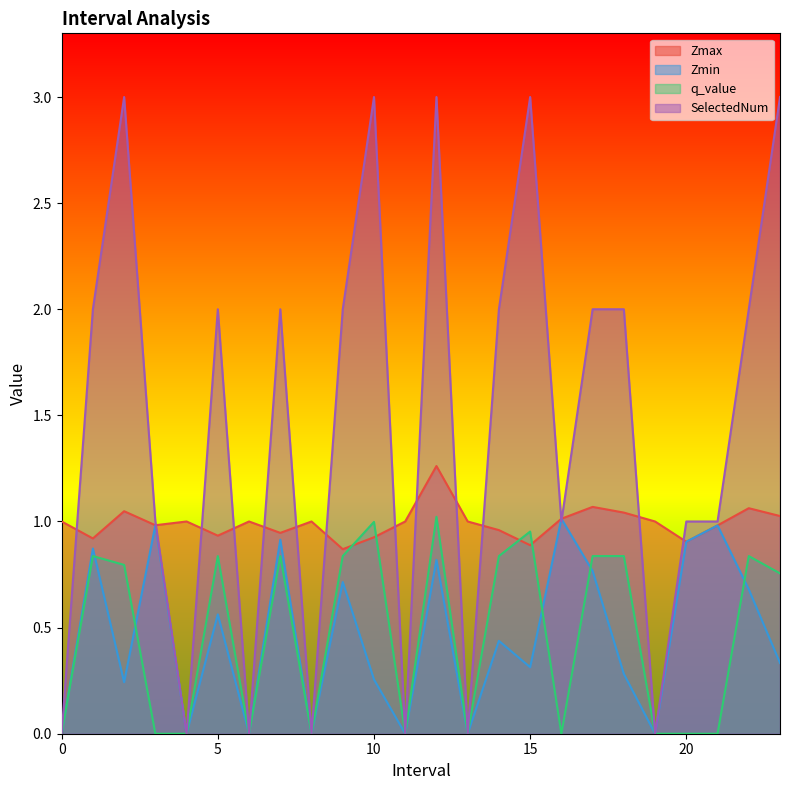

Which category has the highest value across all series?

2.0